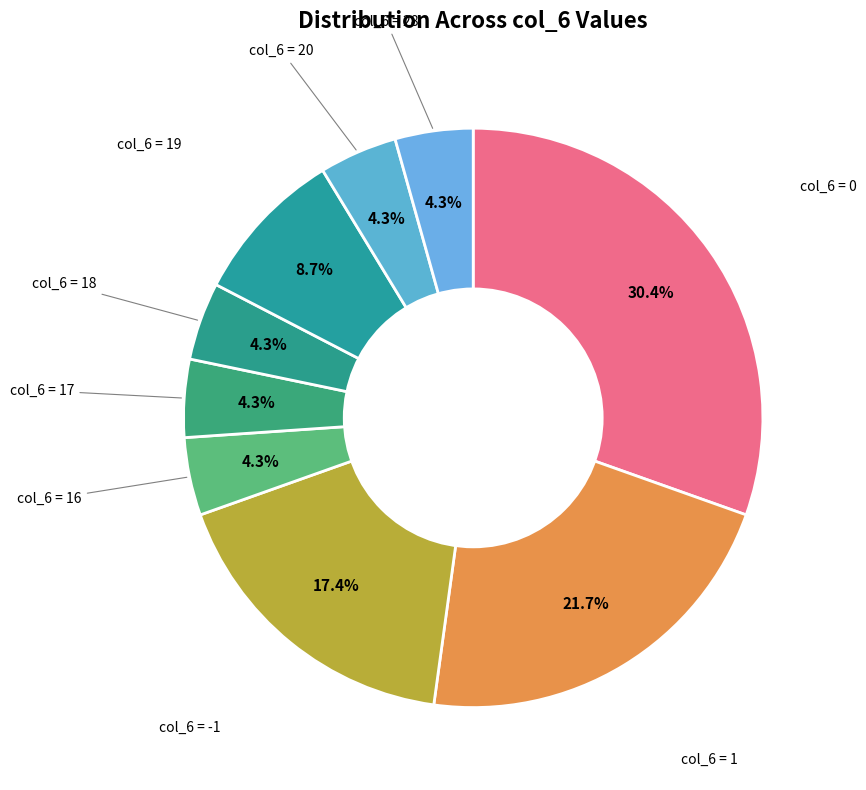

To the nearest percent, what is the average slice percentage?

11%